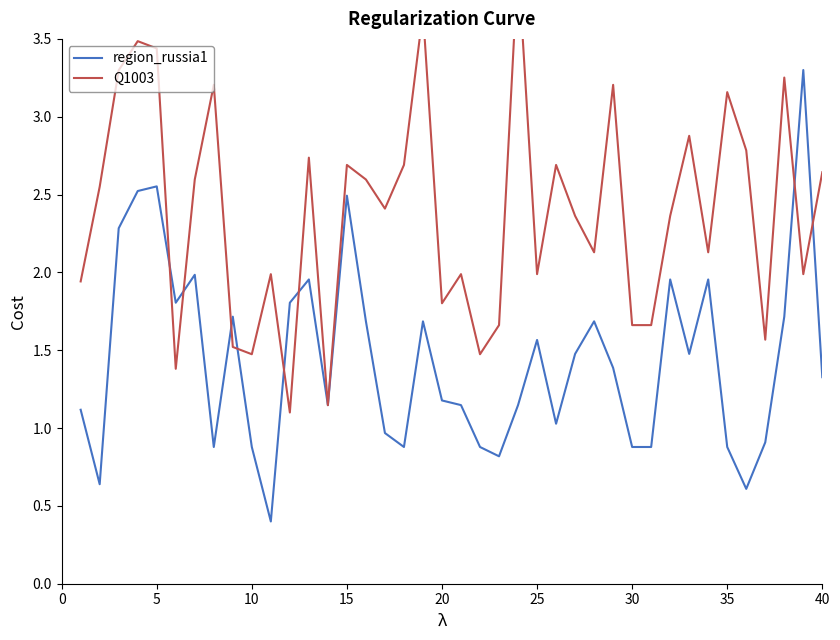

Does the chart have visible grid lines?

No